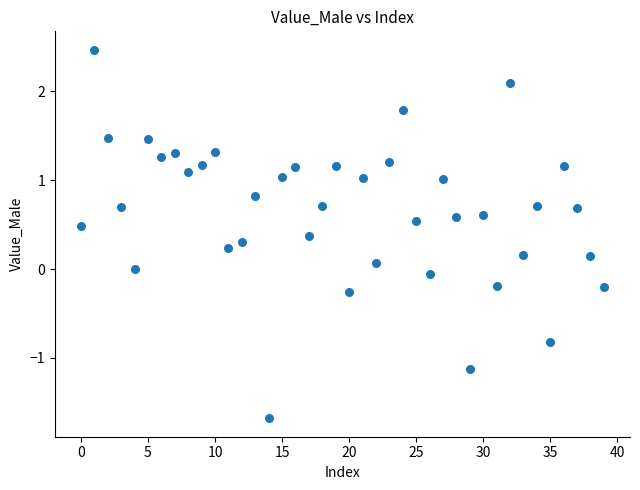

What is the range of Y values (max minus min)?

4.1